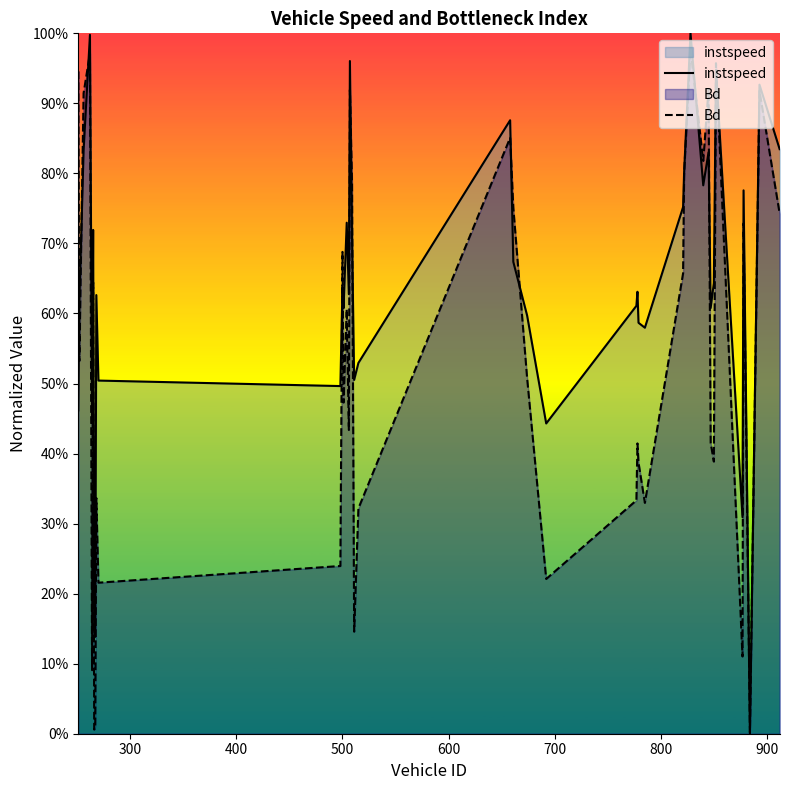

What is the average value of the instspeed series?

0.6